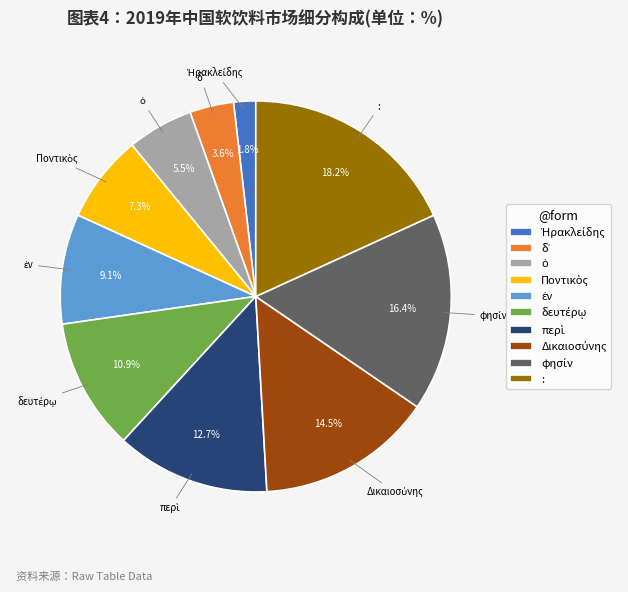

Is there any slice that represents more than half of the pie?

No